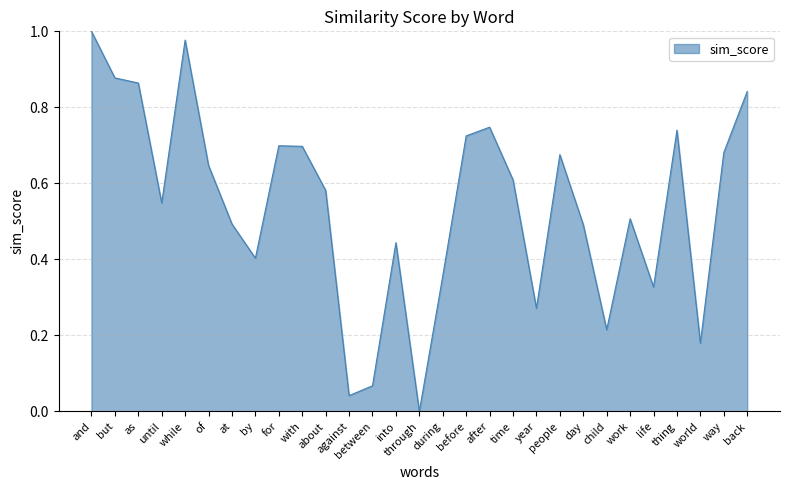

Which category has the lowest value across all series?

through